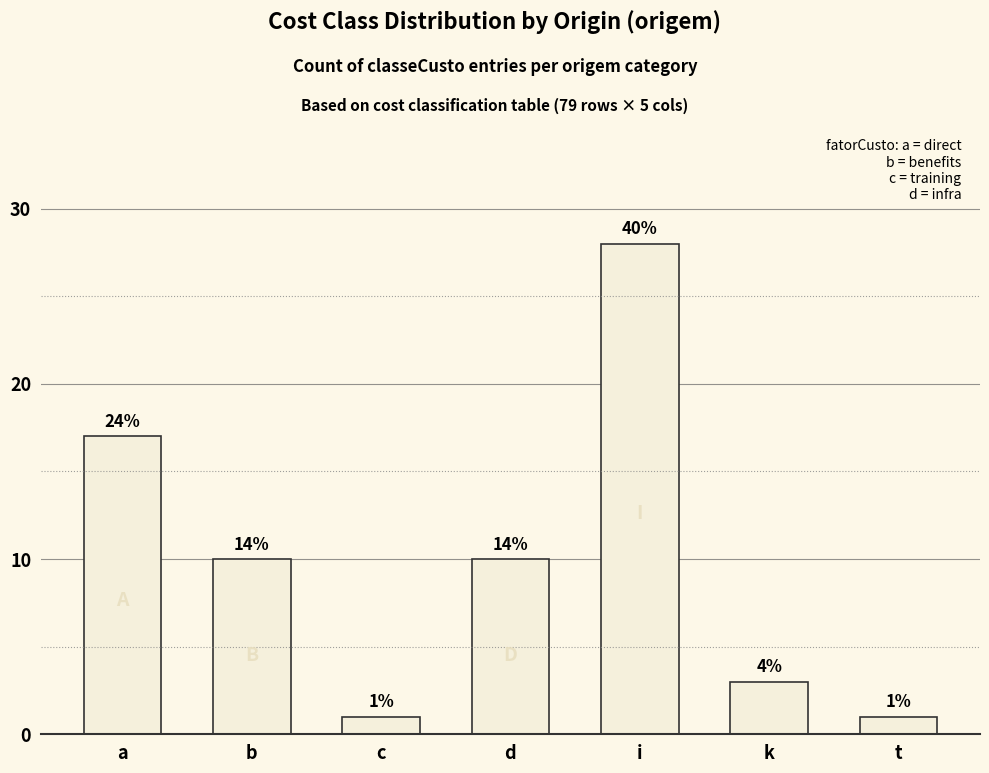

List the labels in order of value, largest first.

i, a, b, d, k, c, t